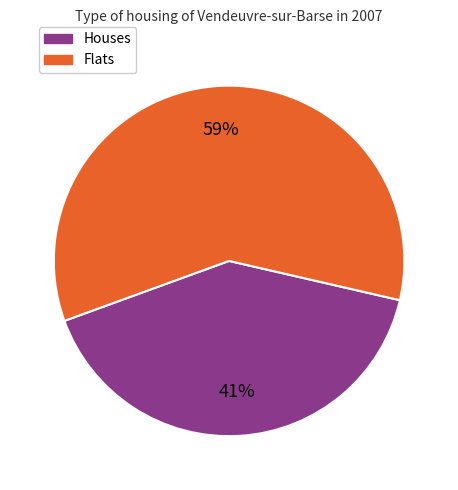

To the nearest percent, what is the difference between the largest and smallest slice percentages?

18%